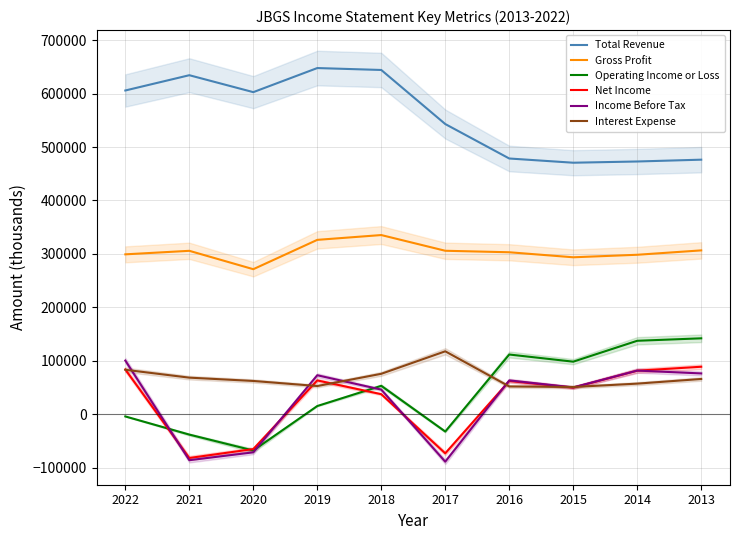

What is the minimum value shown in the chart?

-89000